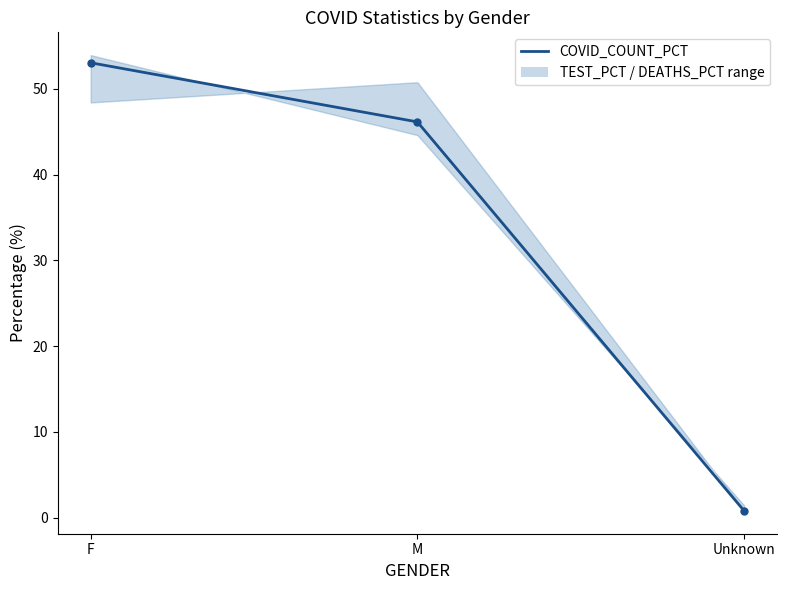

What is the sum of all values?

100.0